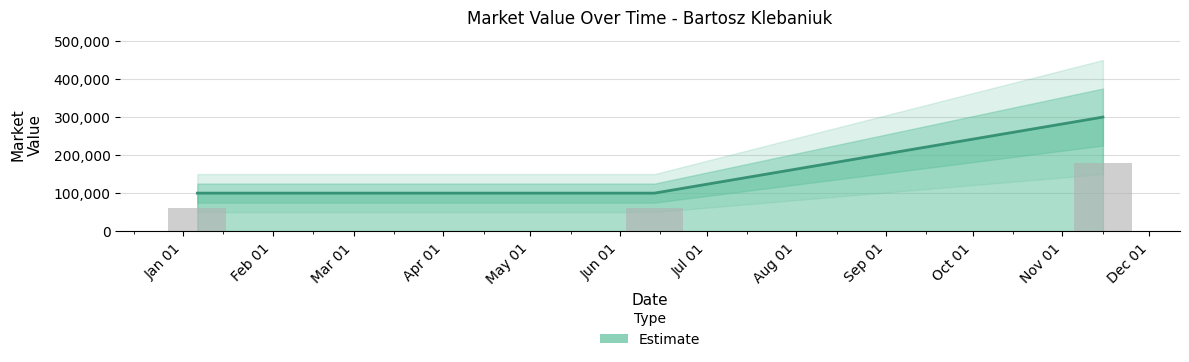

Approximately how many times larger is the value at 2022-06-13 compared to 2022-01-06?

1.0